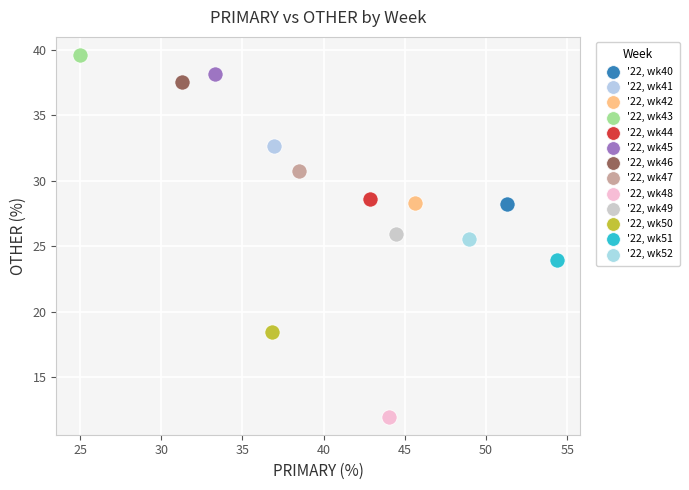

What are all the series names shown in the legend?

'22, wk40, '22, wk41, '22, wk42, '22, wk43, '22, wk44, '22, wk45, '22, wk46, '22, wk47, '22, wk48, '22, wk49, '22, wk50, '22, wk51, '22, wk52